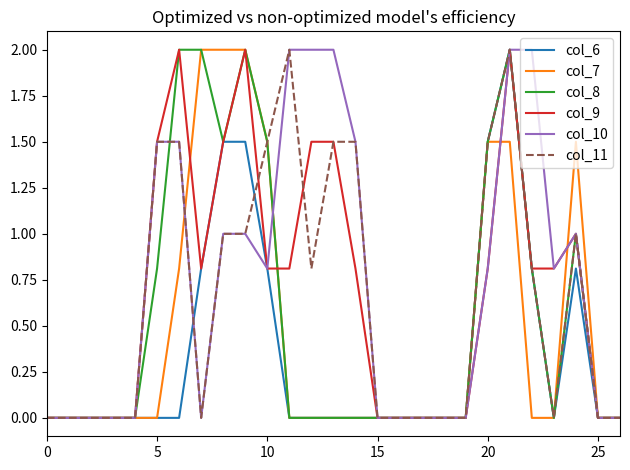

What is the highest value of the col_6 series?

2.0